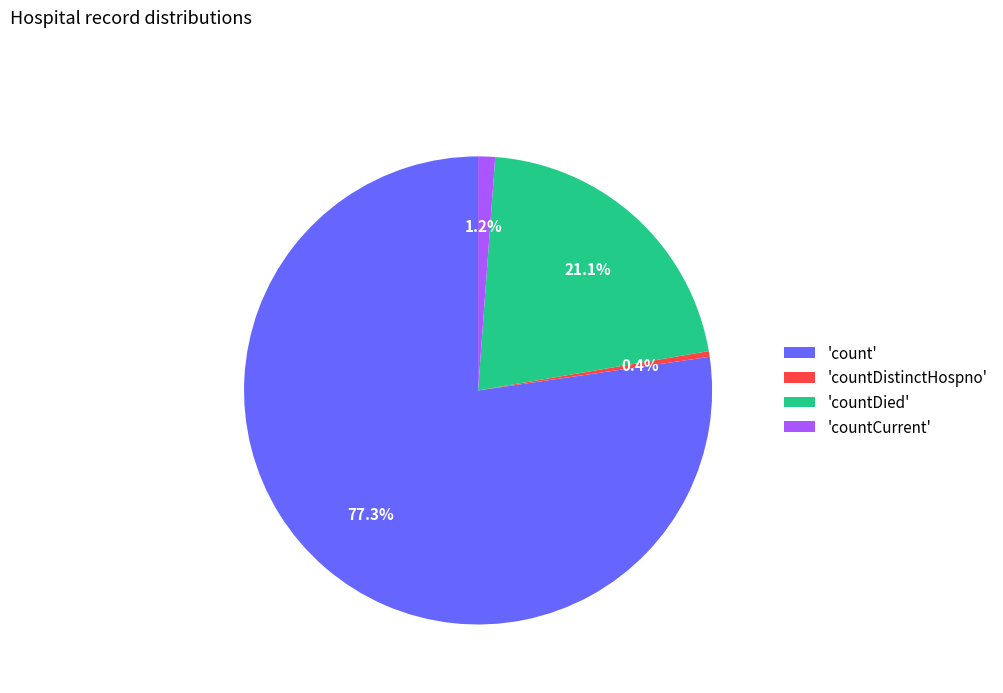

Which category has the biggest portion of the pie?

'count'